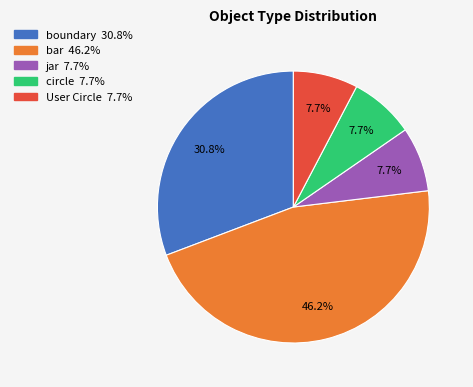

How many segments does this pie chart have?

5